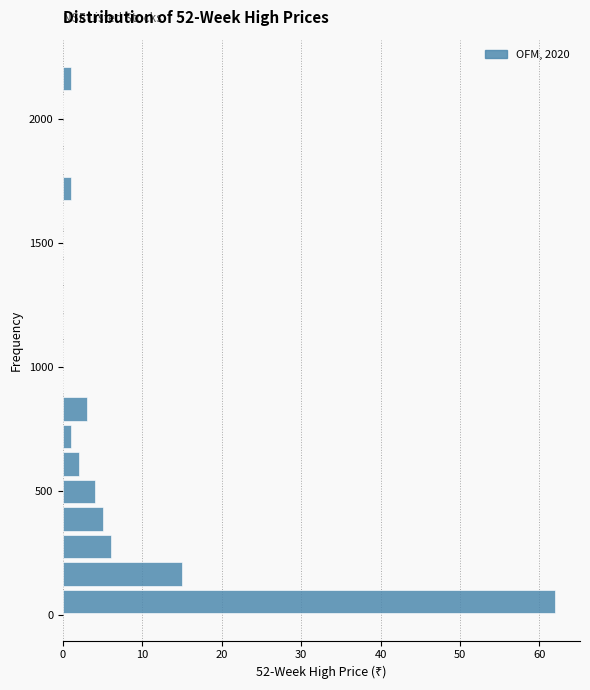

Read against the y-axis, roughly where is the centre of the longest bar?

50